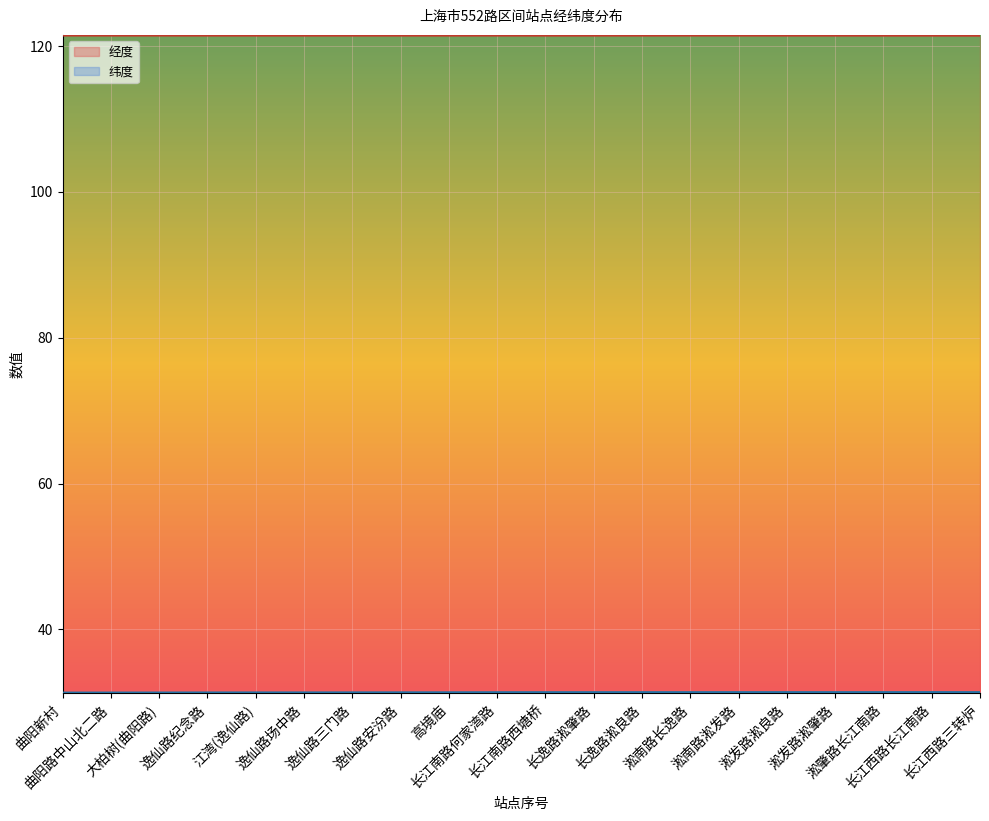

Rank the series by their average value, from highest to lowest.

经度, 纬度